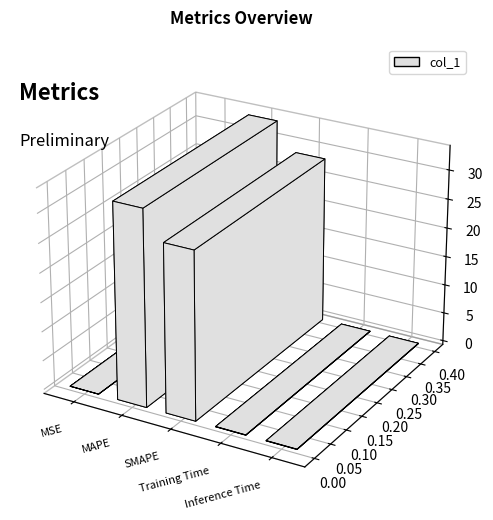

Reading left to right, extract all data points from this chart.

0.0	33.5	28.7	0.0	0.0